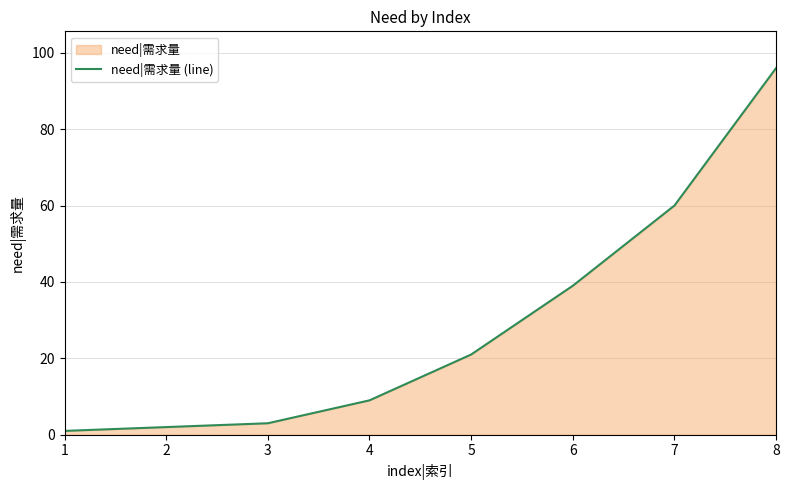

List the labels in order of value, largest first.

8, 7, 6, 5, 4, 3, 2, 1